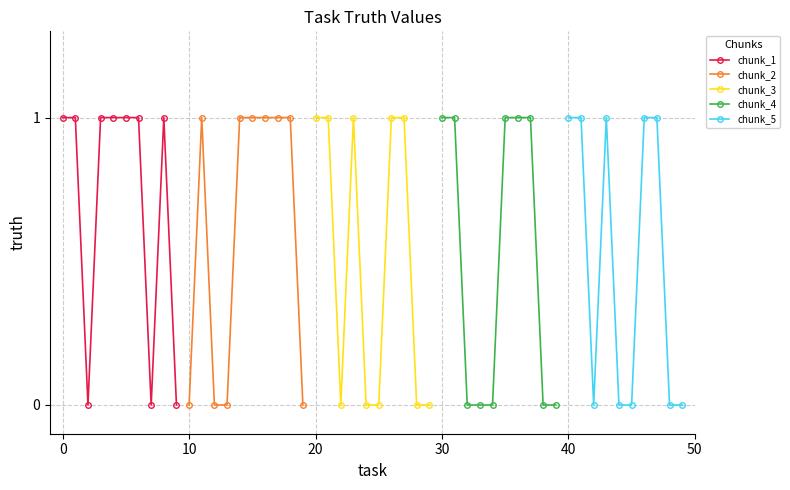

Where is the first local maximum for chunk_3?

20